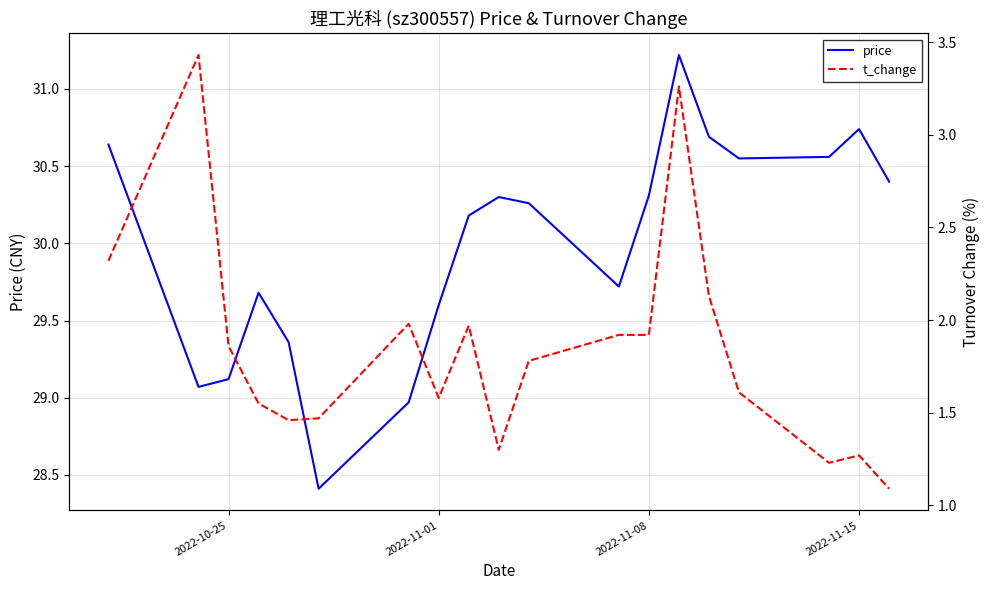

What are all the series names shown in the legend?

price, t_change